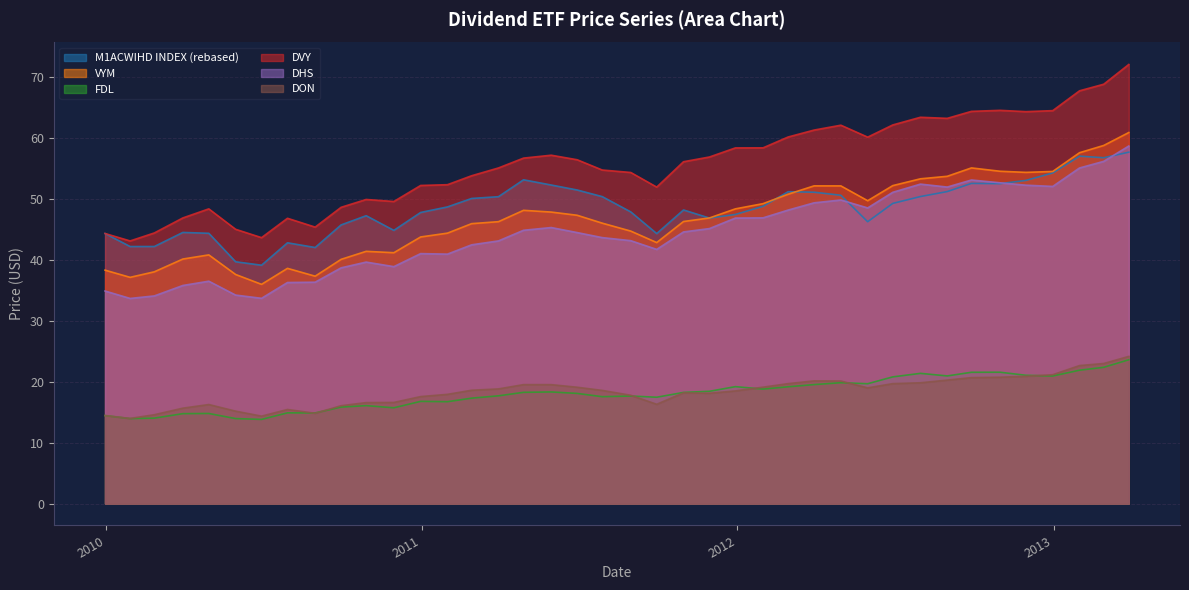

What is the smallest value displayed?

13.8